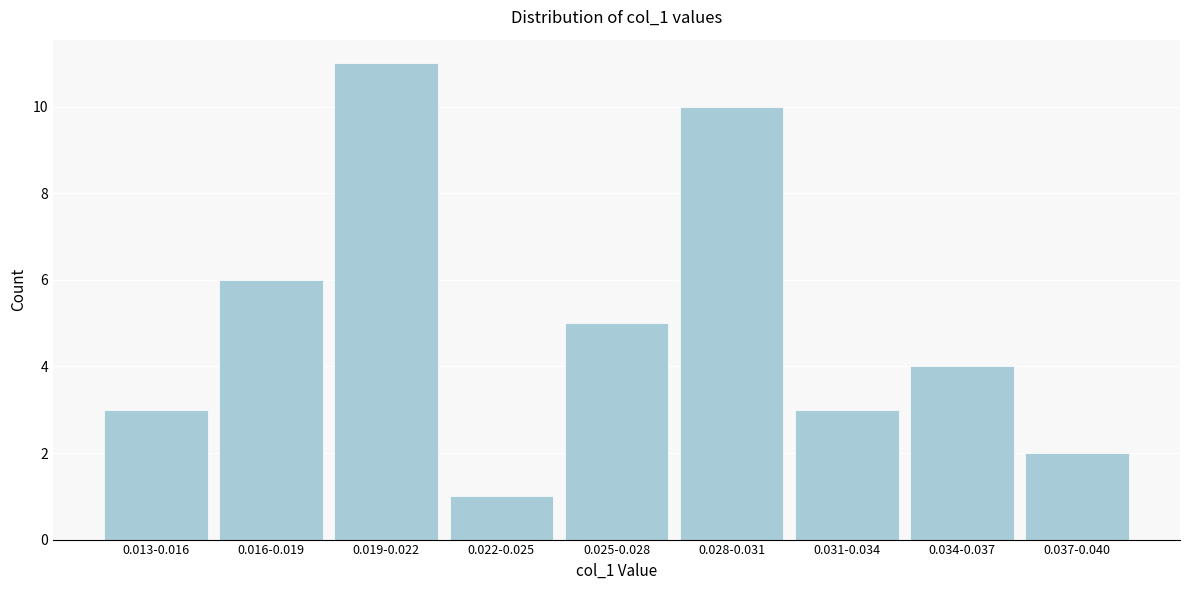

Reading right to left, transcribe all the data shown in this chart.

2	4	3	10	5	1	11	6	3